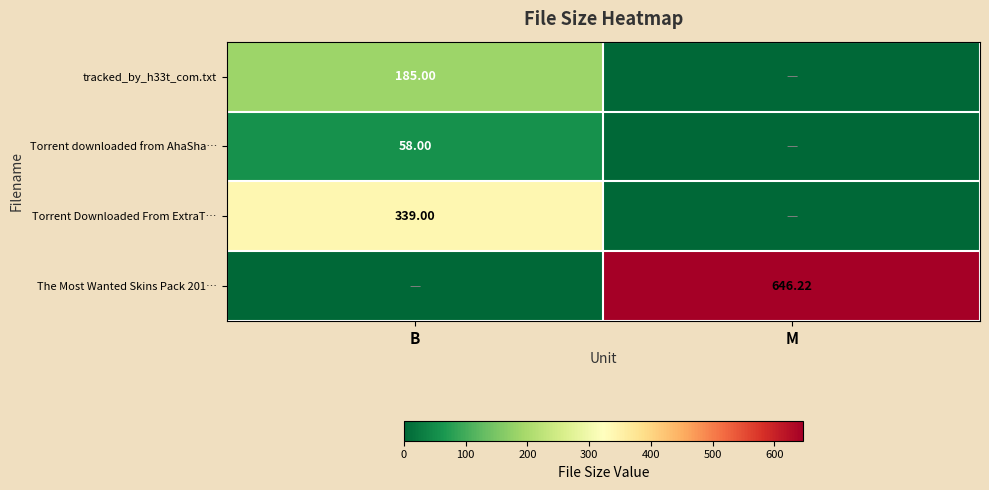

Which series has the widest spread of values?

The Most Wanted Skins Pack 201…